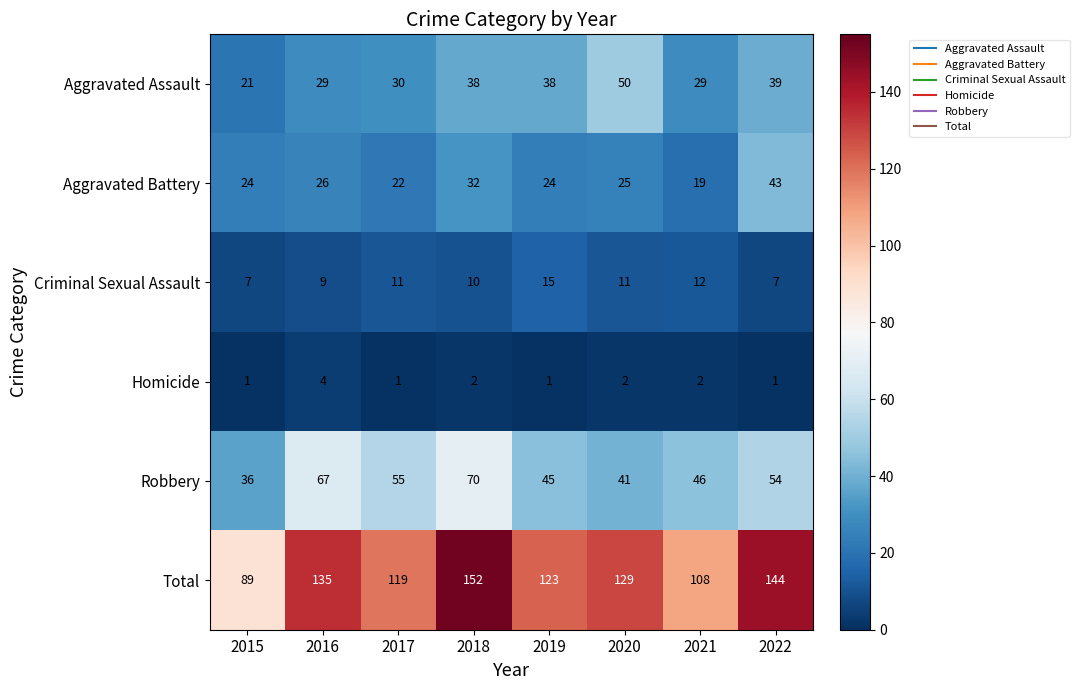

Which category has the lowest value in the Robbery series?

2015